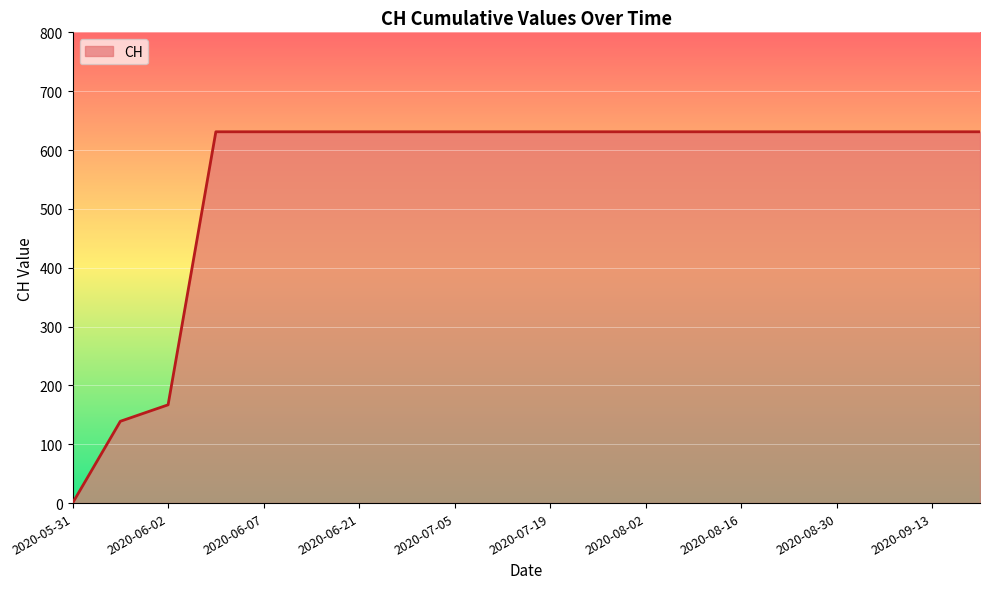

What is the maximum value shown in the chart?

631